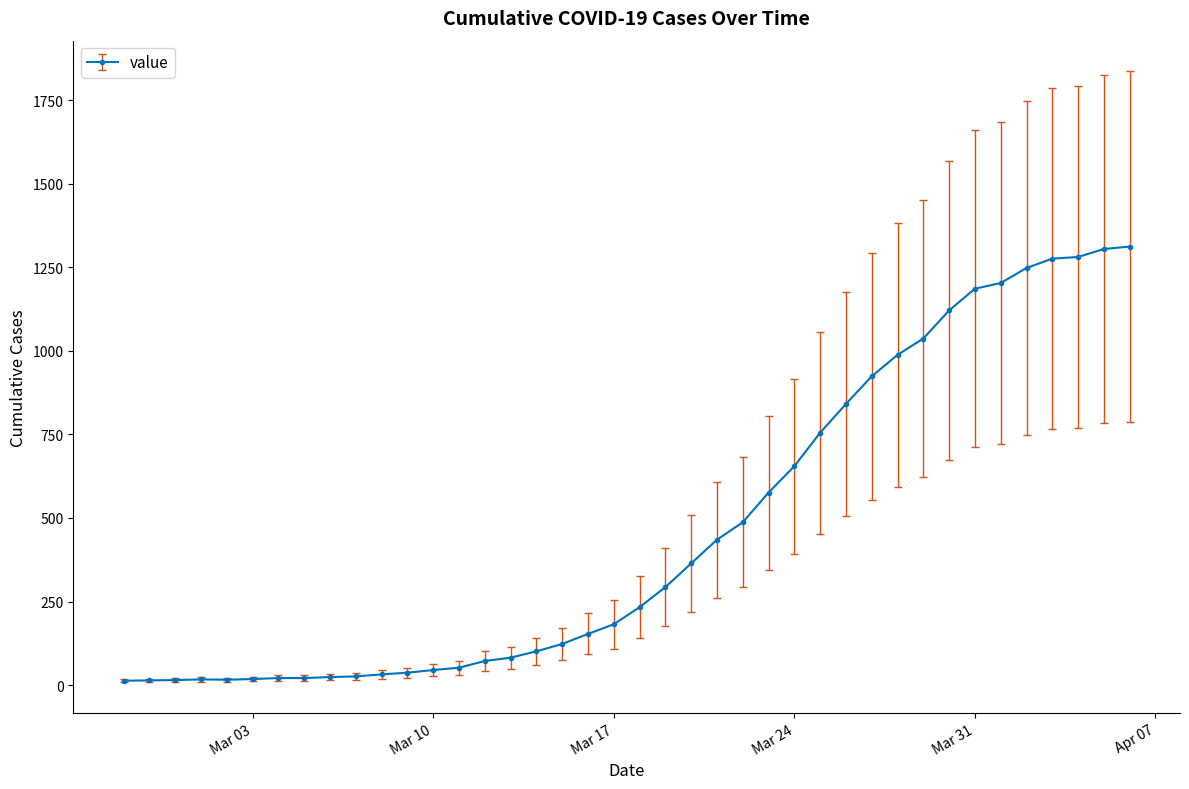

What is the maximum value shown in the chart?

1312